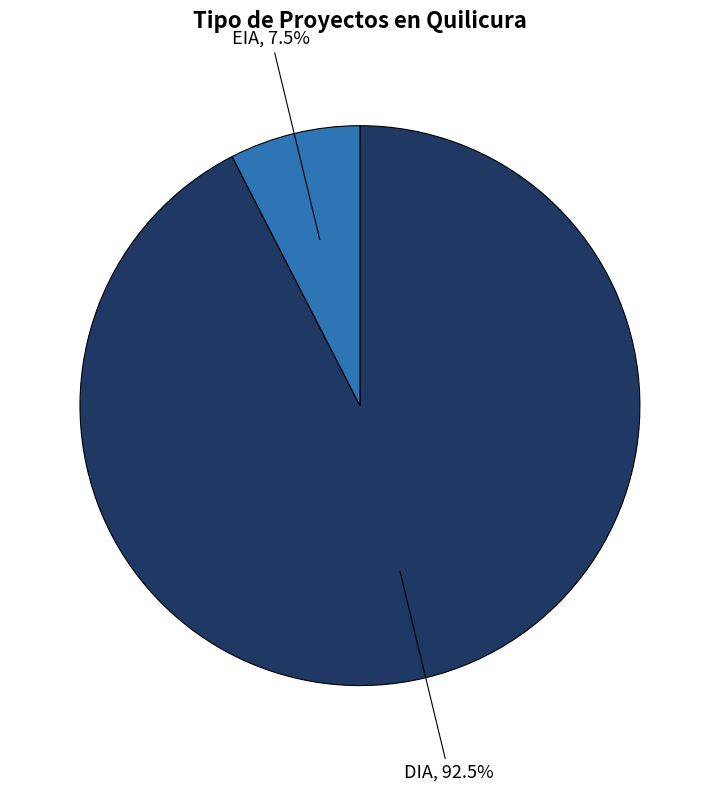

Does any single category account for the majority?

Yes